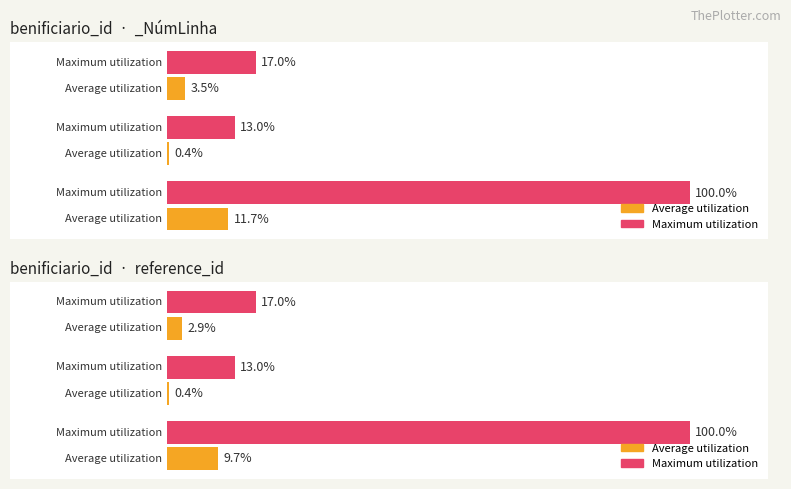

List the series in order of their overall mean, highest first.

Maximum utilization, Average utilization